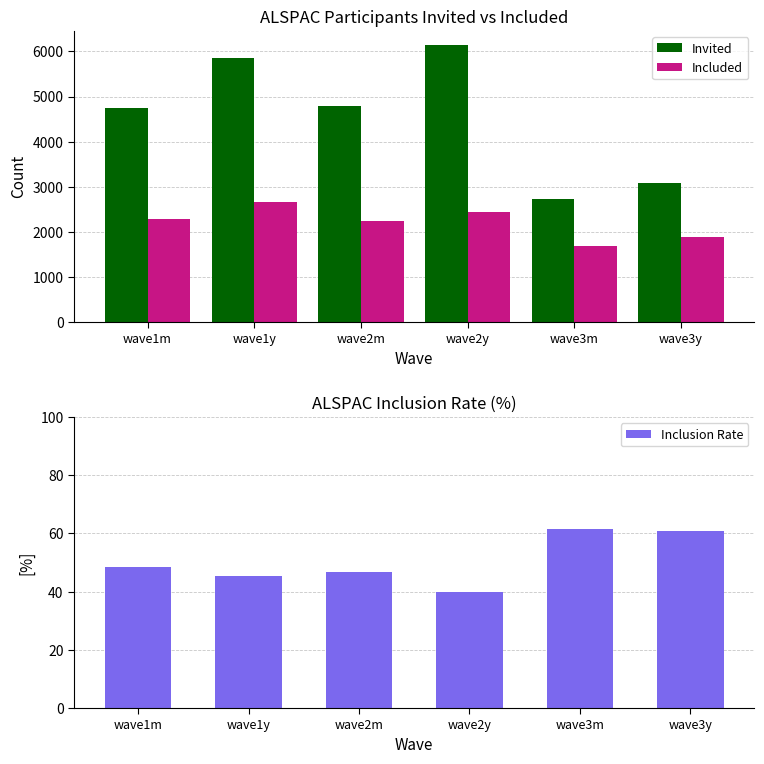

Rank the series by their average value, from highest to lowest.

Invited, Included, Inclusion Rate